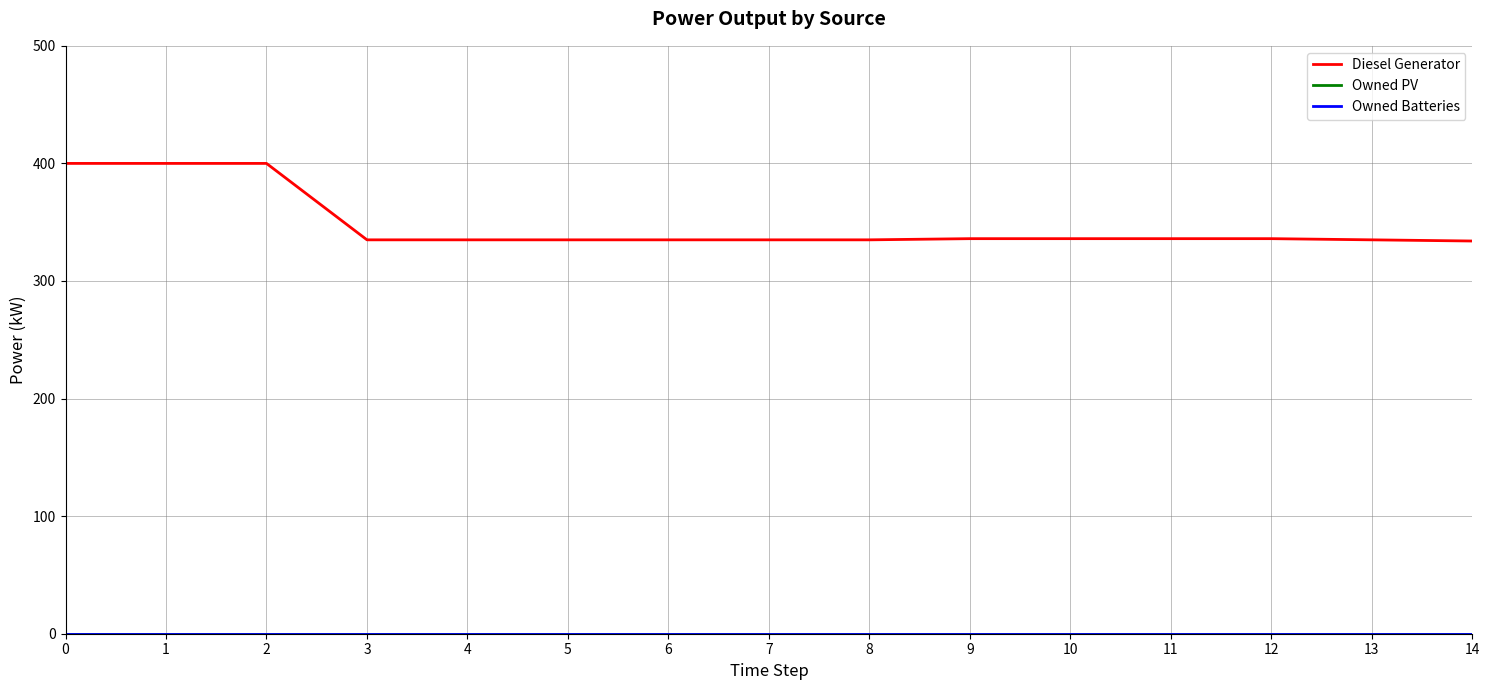

Is this an area chart (filled region under the line)?

No